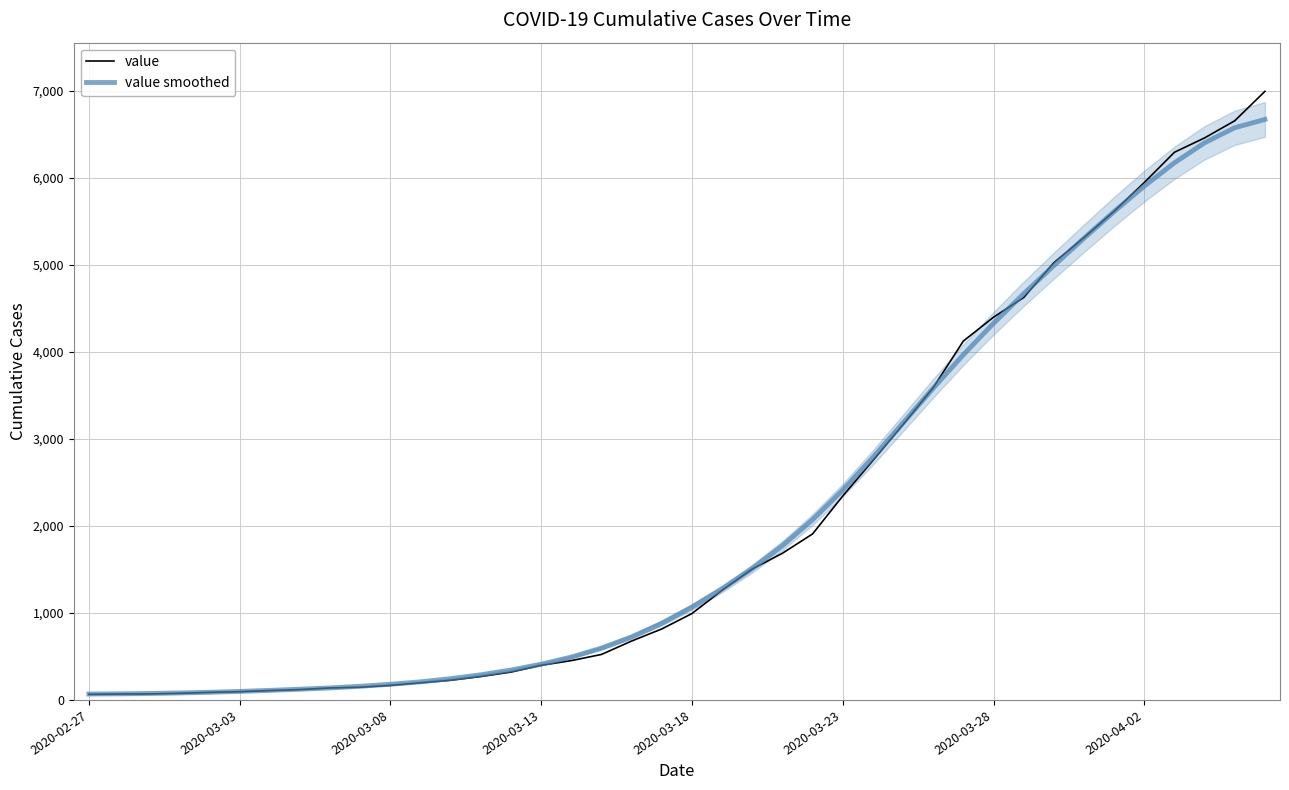

Where is value nearest to the value 3529?

28